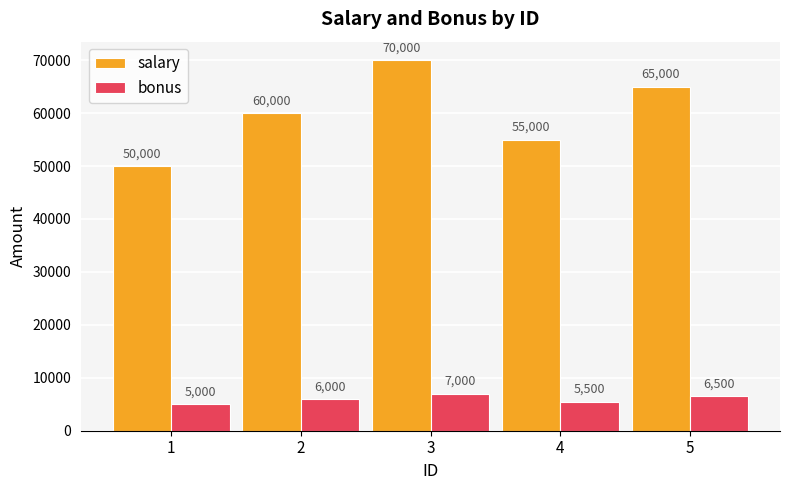

Reading left to right, transcribe all the data shown in this chart.

salary: 50000	60000	70000	55000	65000
bonus: 5000	6000	7000	5500	6500